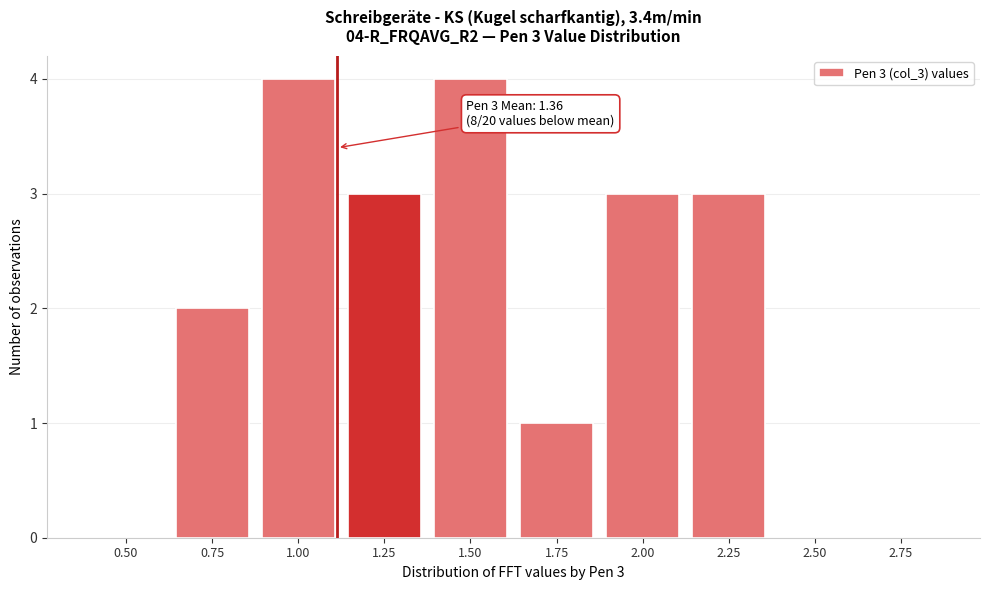

Reading left to right, transcribe all the data shown in this chart.

0.50=0	0.75=2	1.00=4	1.25=3	1.50=4	1.75=1	2.00=3	2.25=3	2.50=0	2.75=0